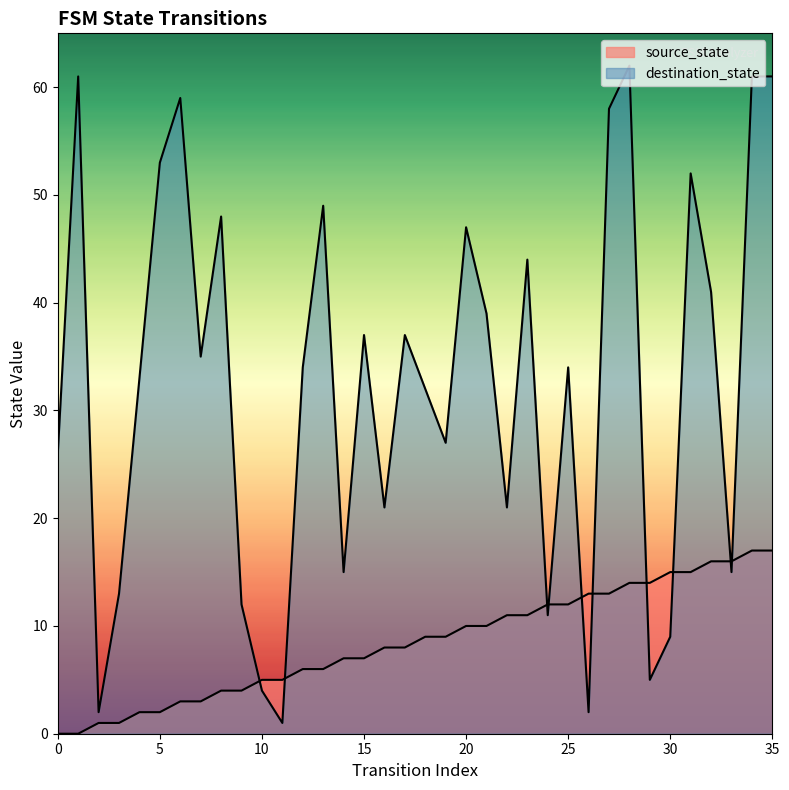

How many values in the destination_state series exceed 34?

17